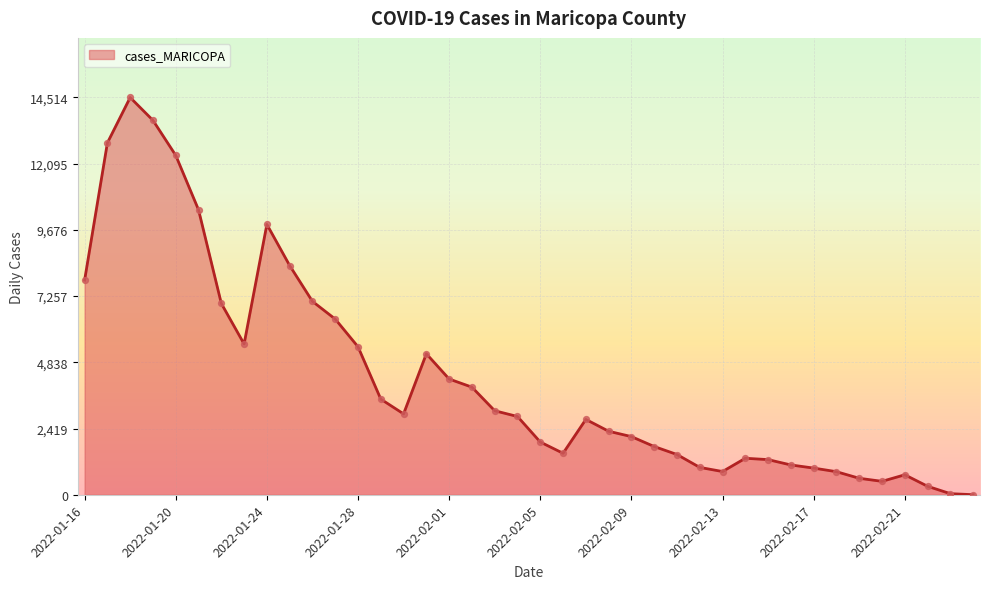

What is the difference between the maximum and minimum values?

14512